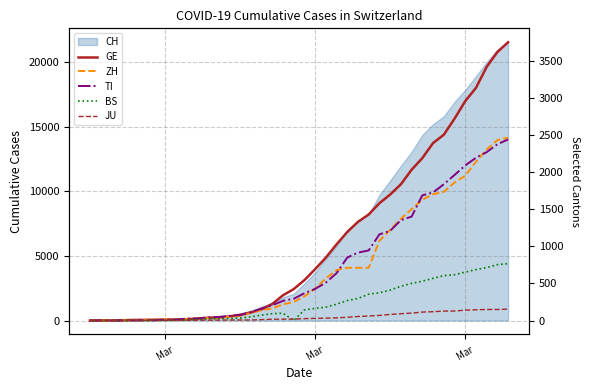

The value of TI at Mar is -1411. True or false?

False